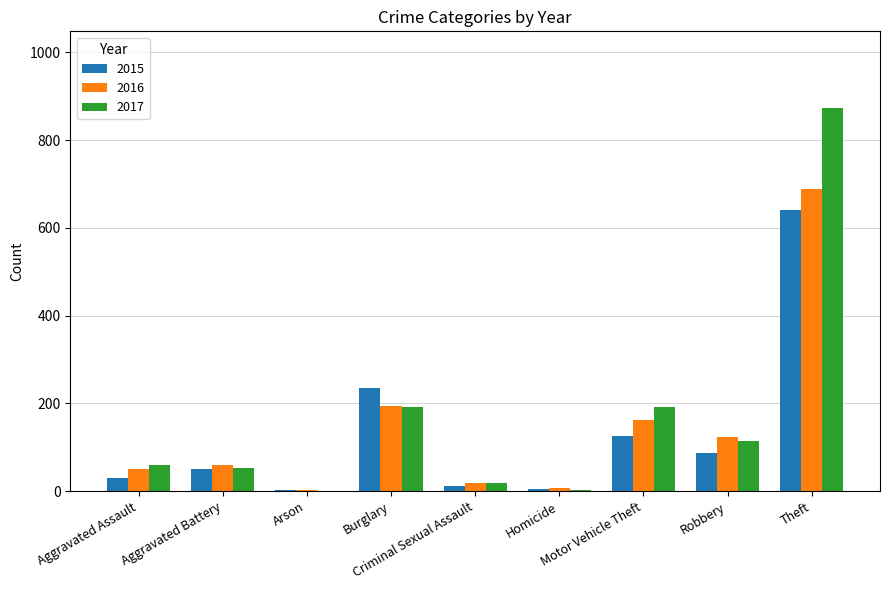

What is the highest value of the 2017 series?

873